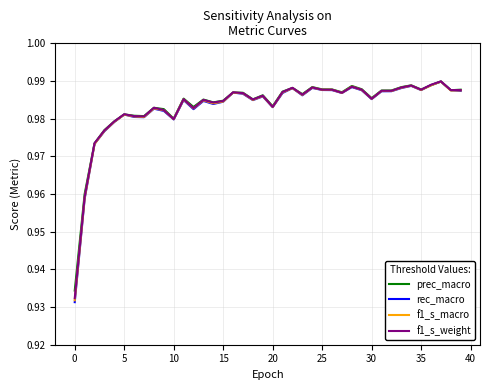

Which series has the largest range (max minus min)?

rec_macro